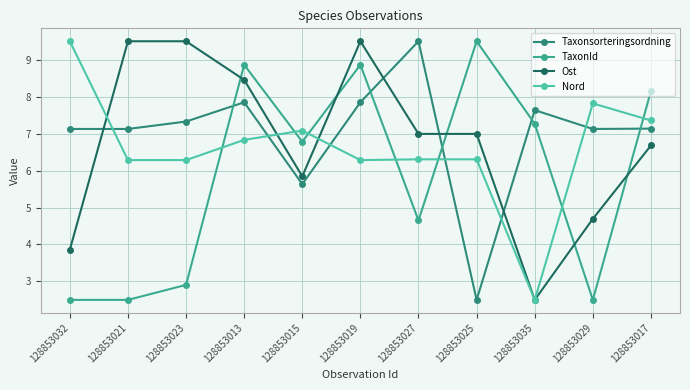

True or false: TaxonId has more than 0 points higher than both neighbors.

True